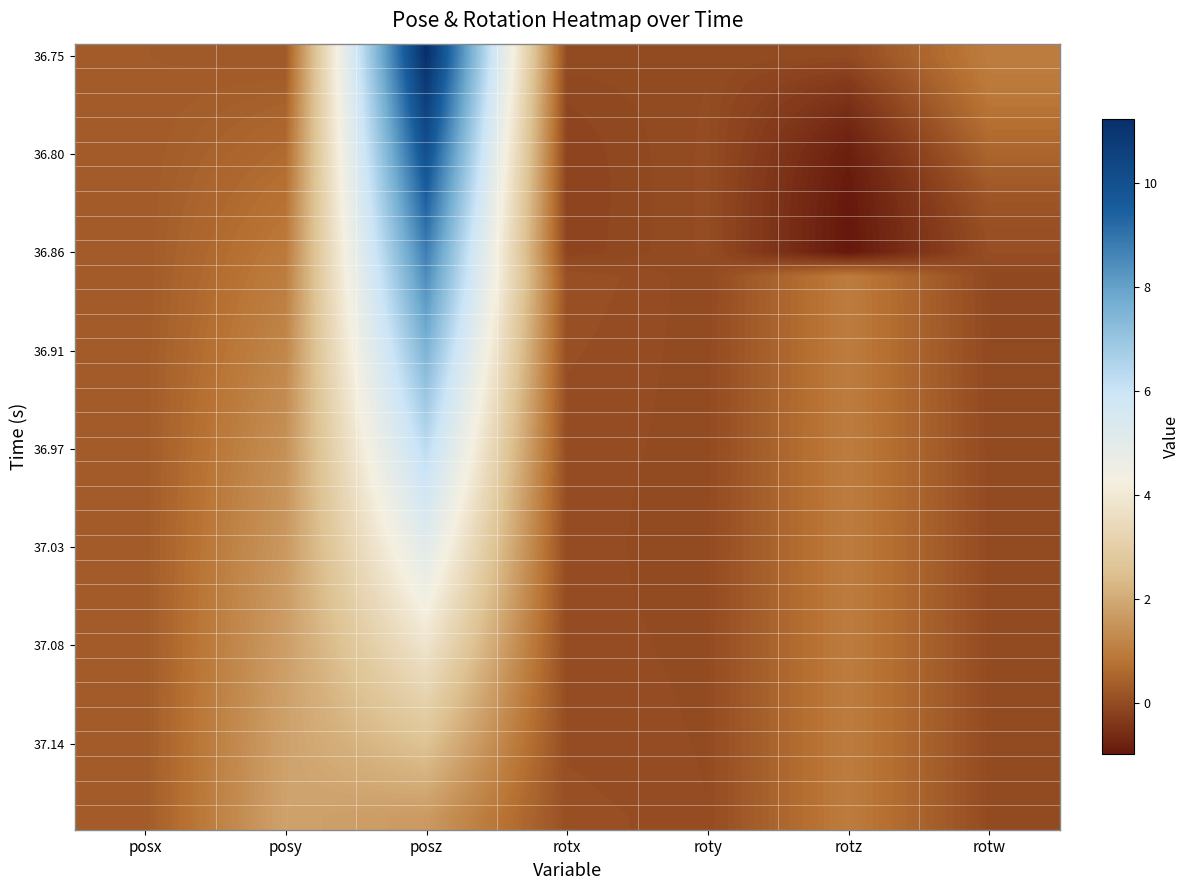

Which series has the largest total across all categories?

36.75